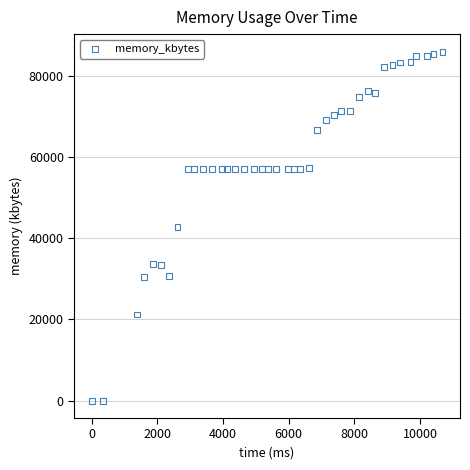

What is the range of X values (max minus min)?

10686